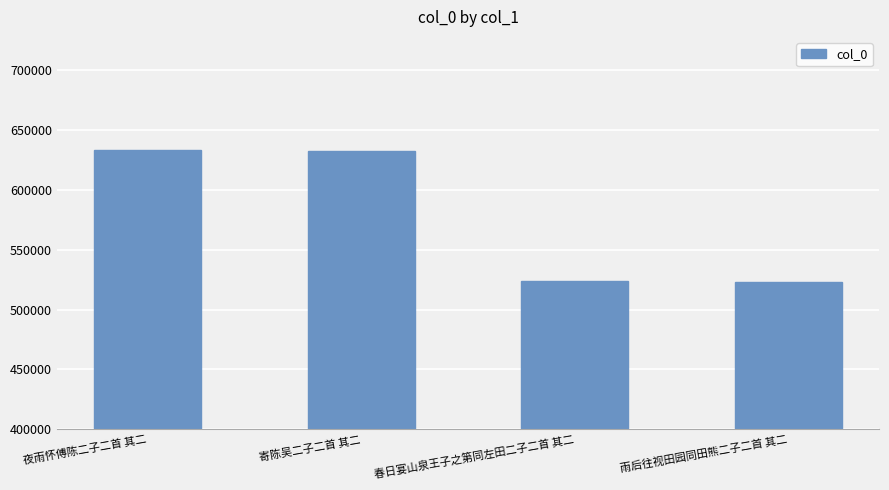

What position from the left is 雨后往视田园同田熊二子二首 其二?

4